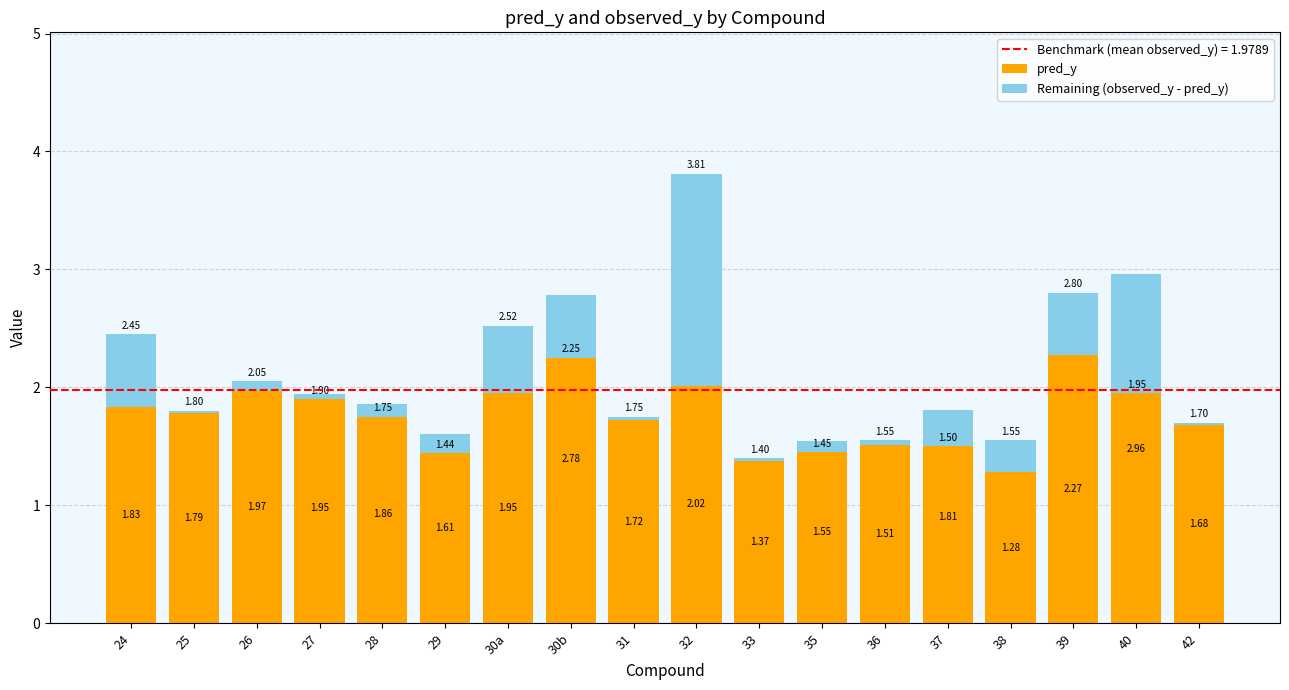

Rank the series by their maximum value, from lowest to highest.

Remaining (observed_y - pred_y), pred_y